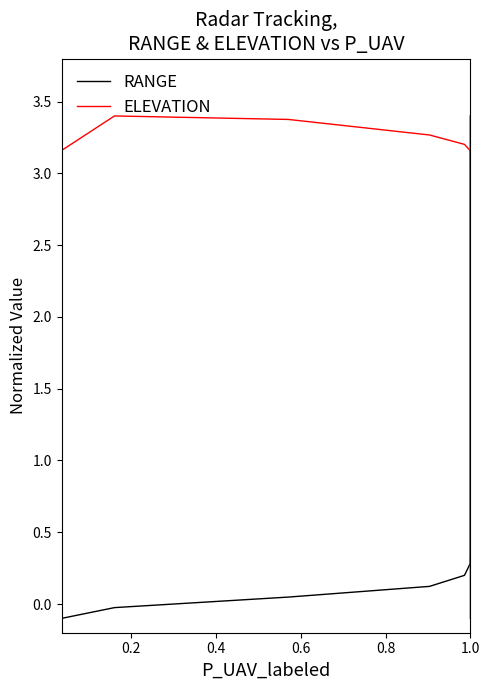

In ELEVATION, how many points are higher than both neighbors (excluding endpoints)?

1